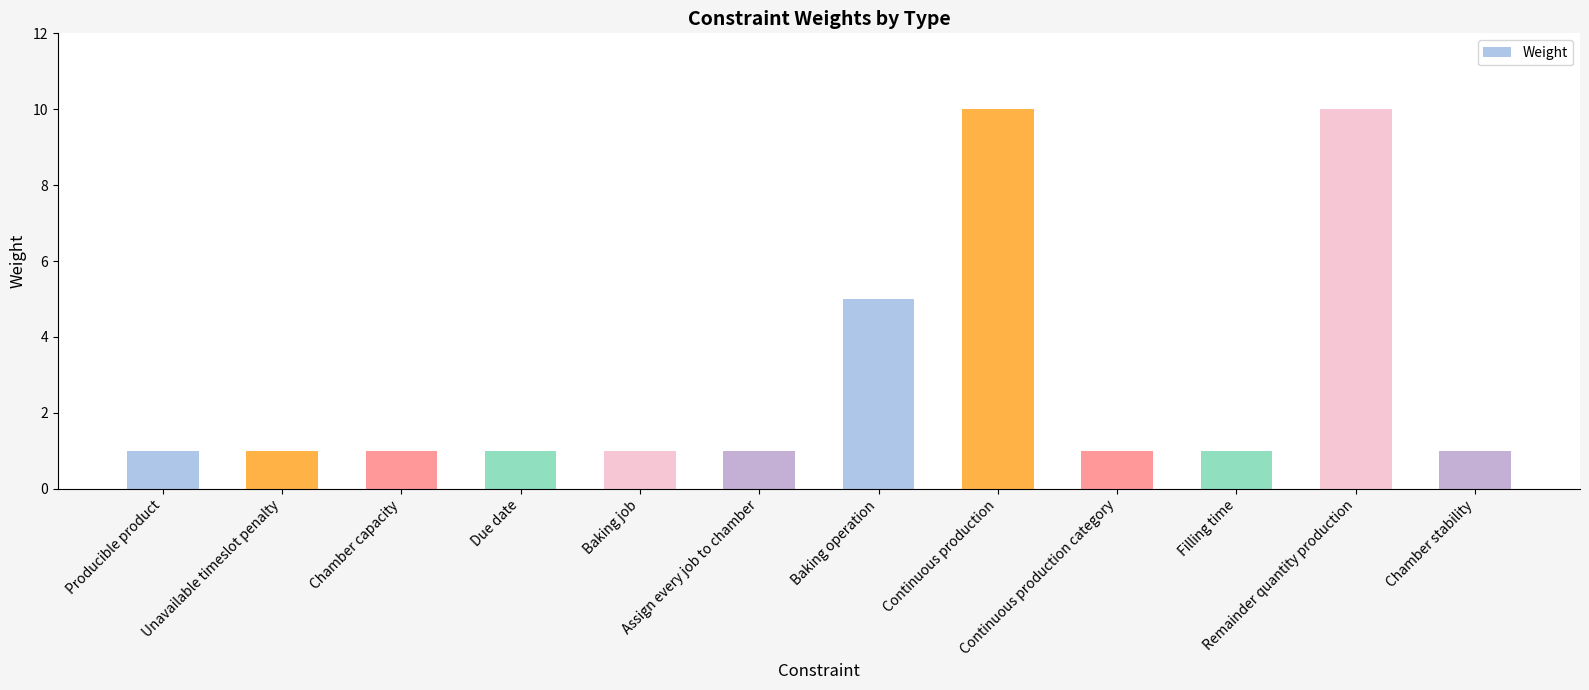

What is the maximum value shown in the chart?

10